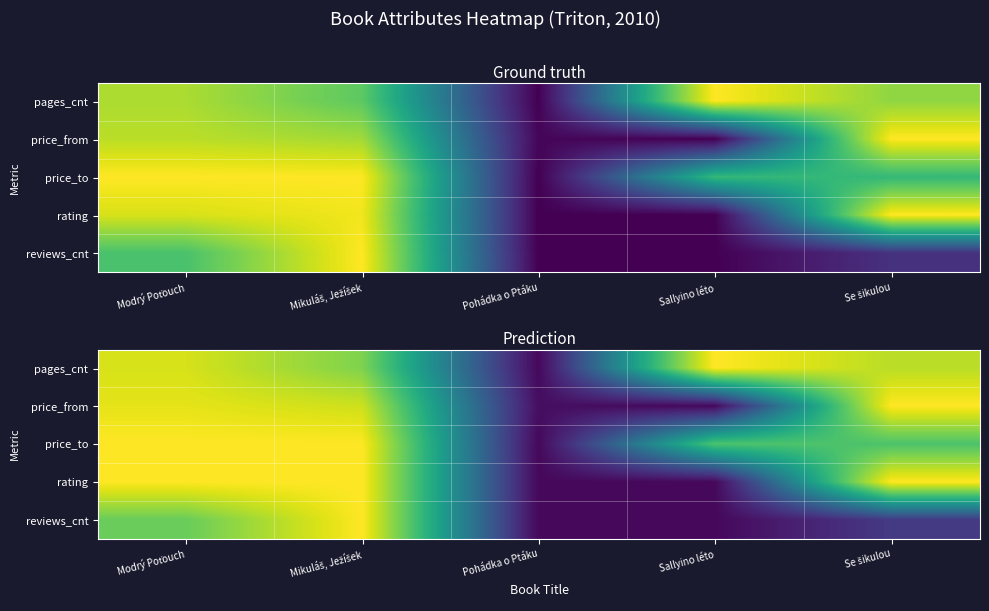

Which has a higher value, Modrý Poťouch or Mikuláš, Ježíšek?

Modrý Poťouch